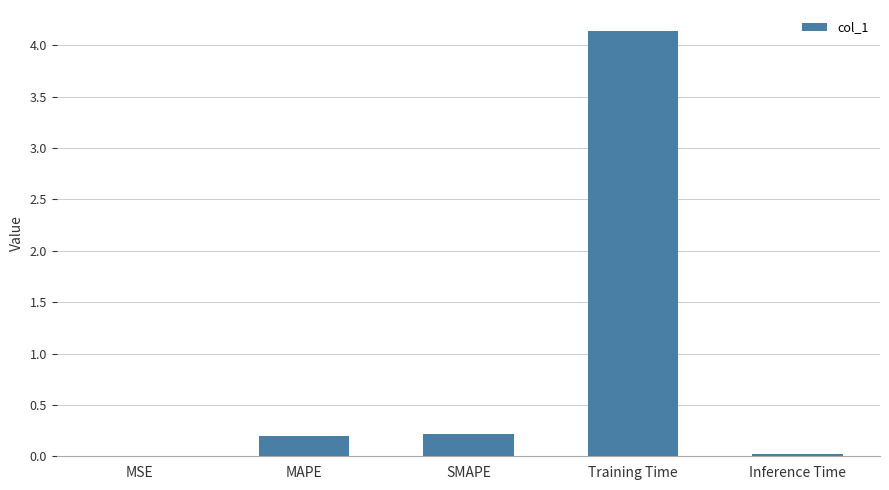

The value at Training Time is 2.0. True or false?

False